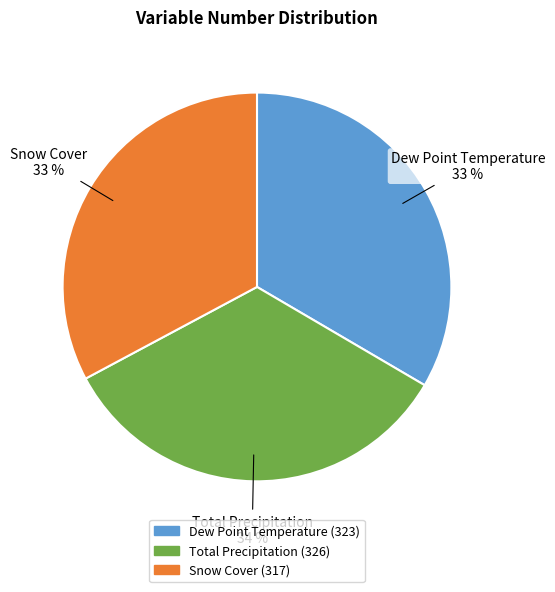

To the nearest percent, what percentage of the pie is Dew Point Temperature?

33%